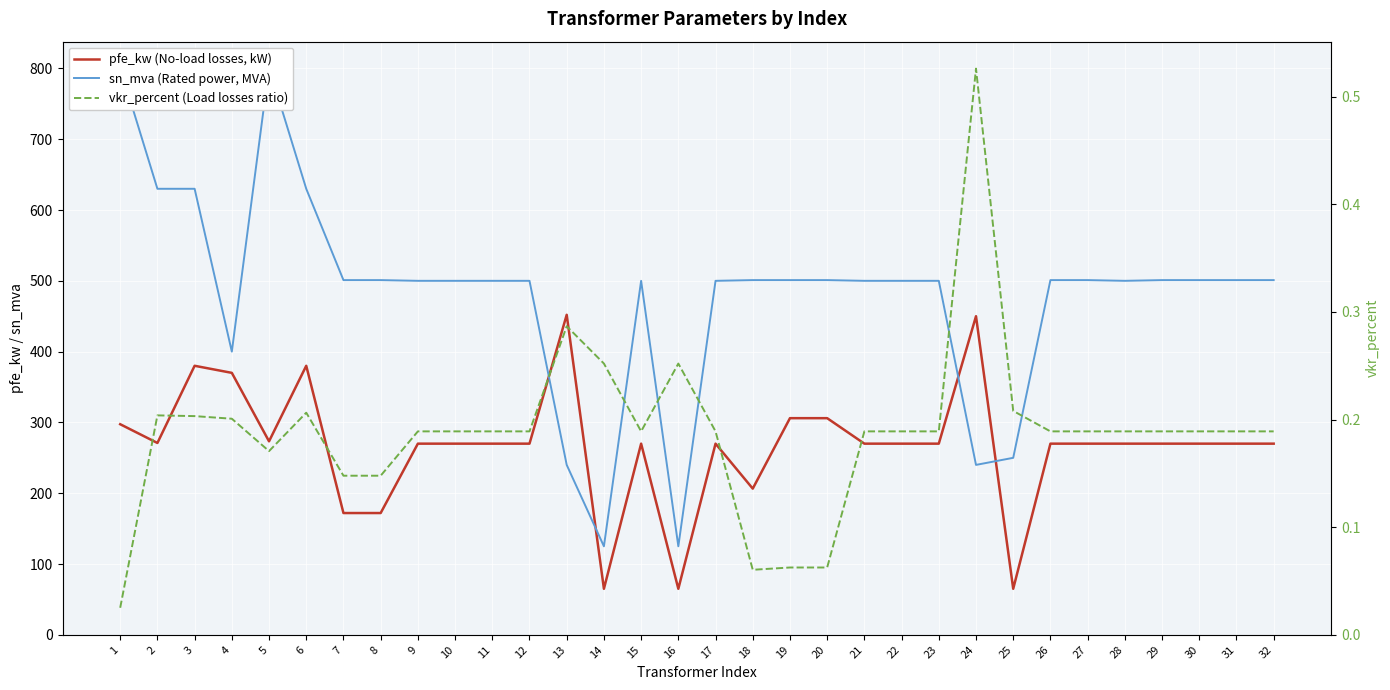

The sn_mva (Rated power, MVA) series shows 344.0 at 31. True or false?

False